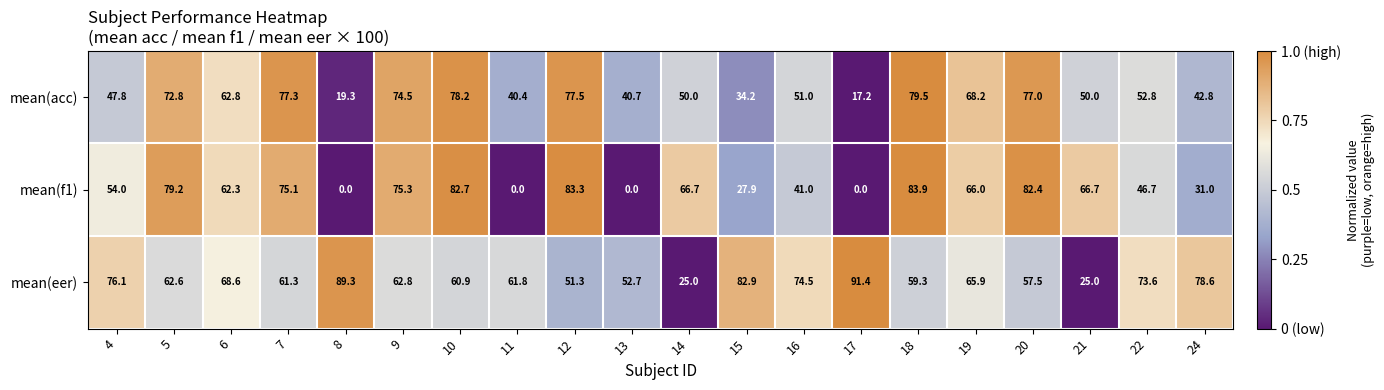

The mean(eer) series shows 5.7 at 21. True or false?

False